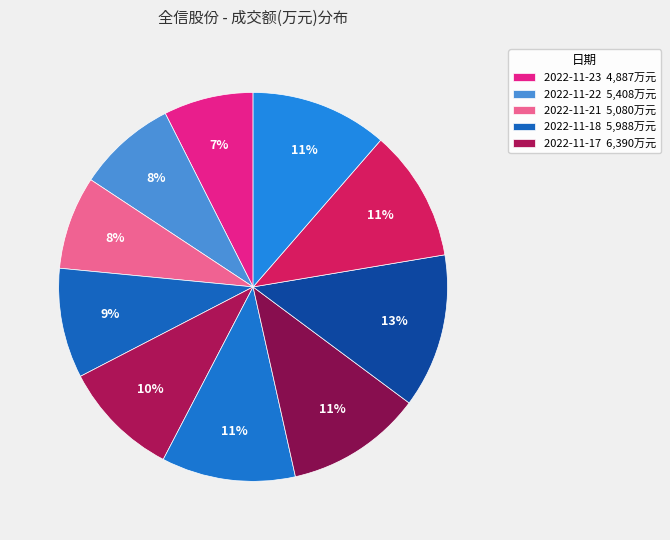

Count the number of slices in the pie.

10